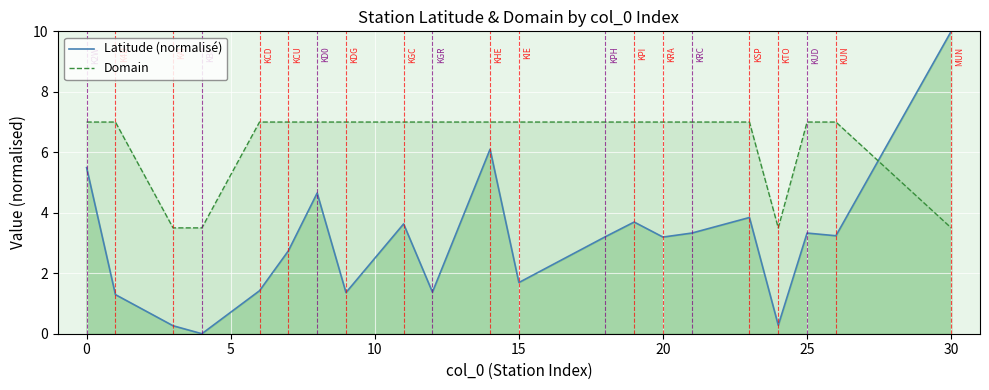

What is the maximum value shown in the chart?

10.0